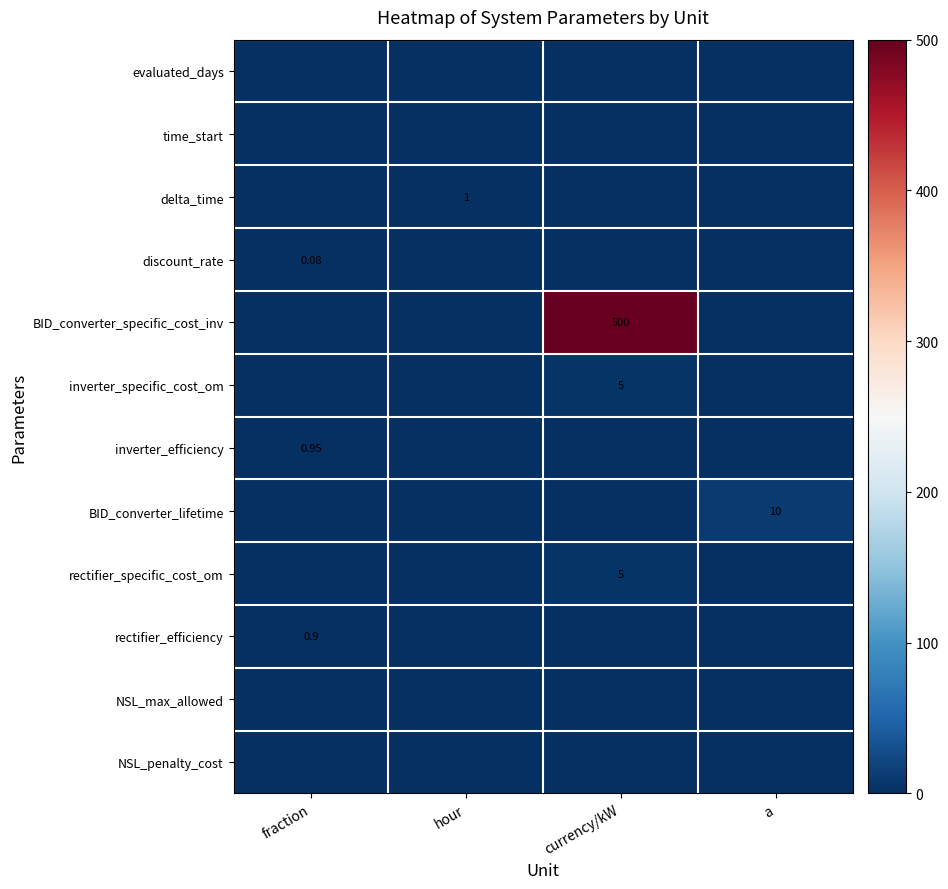

Is it true that discount_rate equals 0.1 at fraction?

False